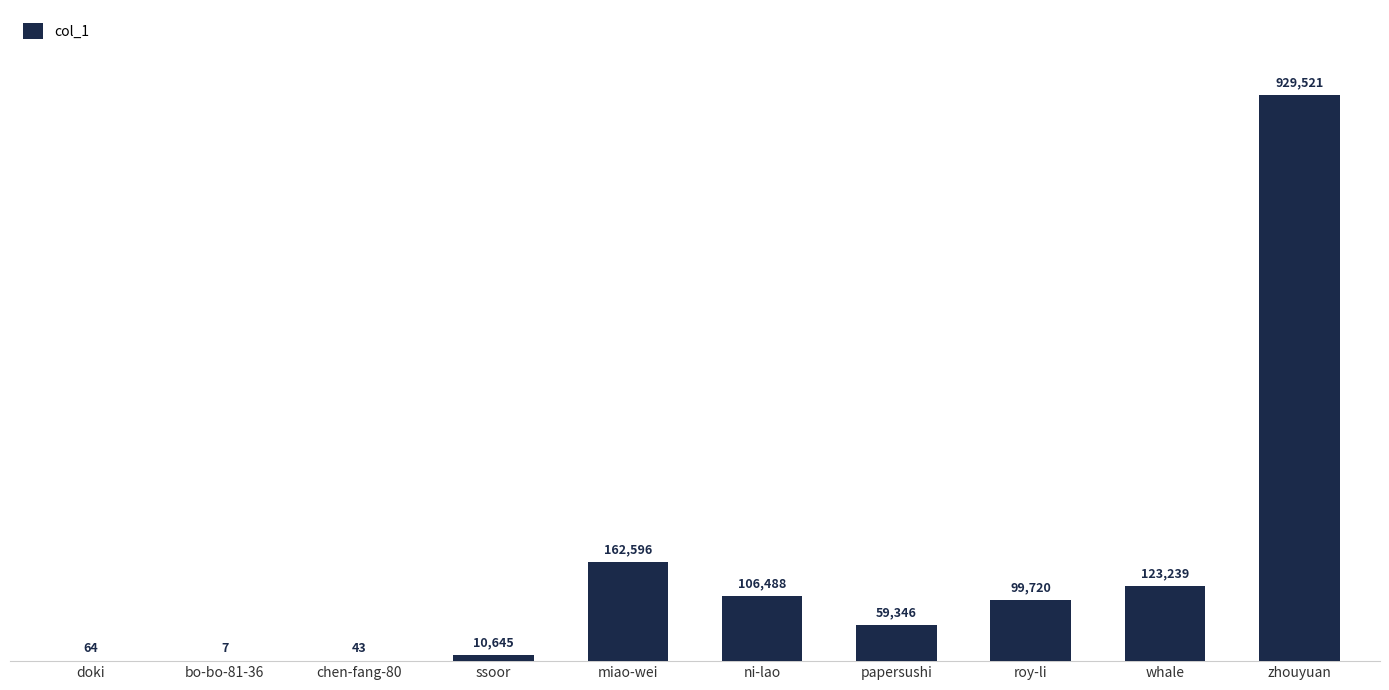

What is the change in value from bo-bo-81-36 to ssoor?

+10638